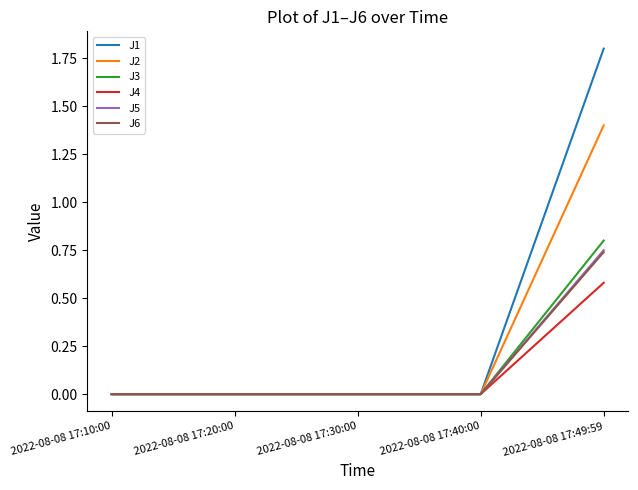

Which series has the largest total across all categories?

J1